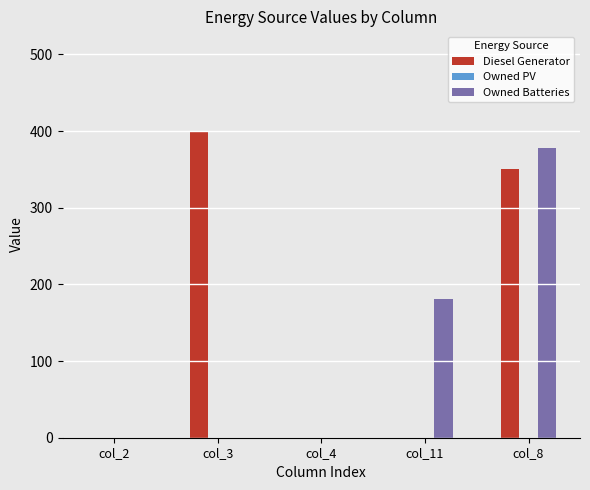

At which label does Diesel Generator reach its peak?

col_3